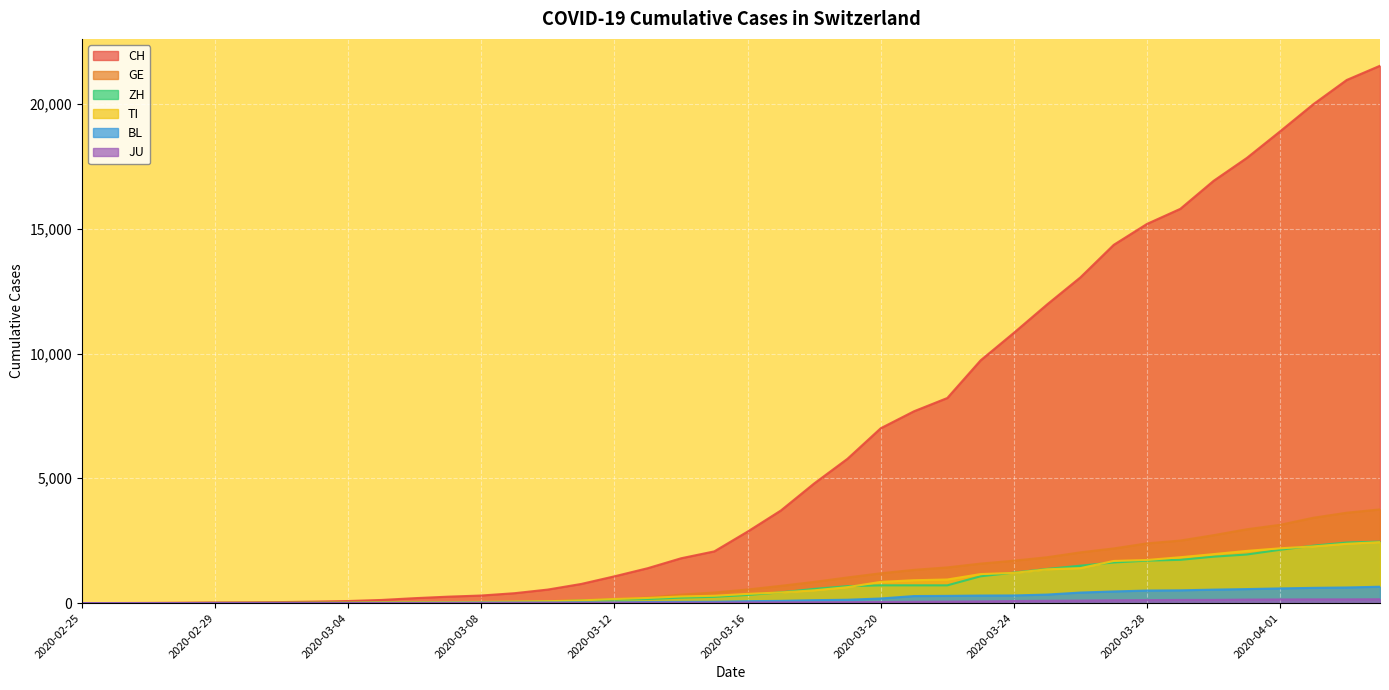

What is the label of the 24th point from the right?

2020-03-12